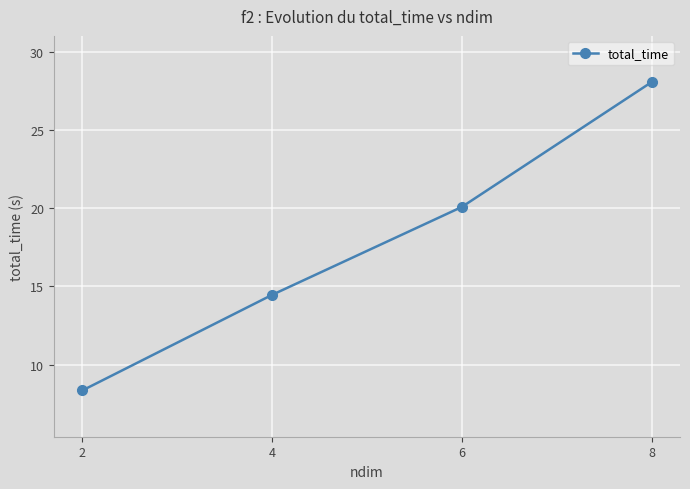

Reading left to right, what are all the values shown in this chart?

8.3	14.5	20.1	28.1